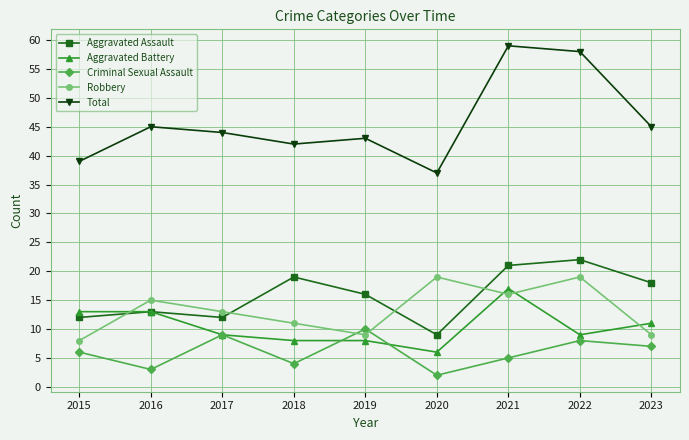

At which category does Aggravated Assault reach its first local peak?

2016